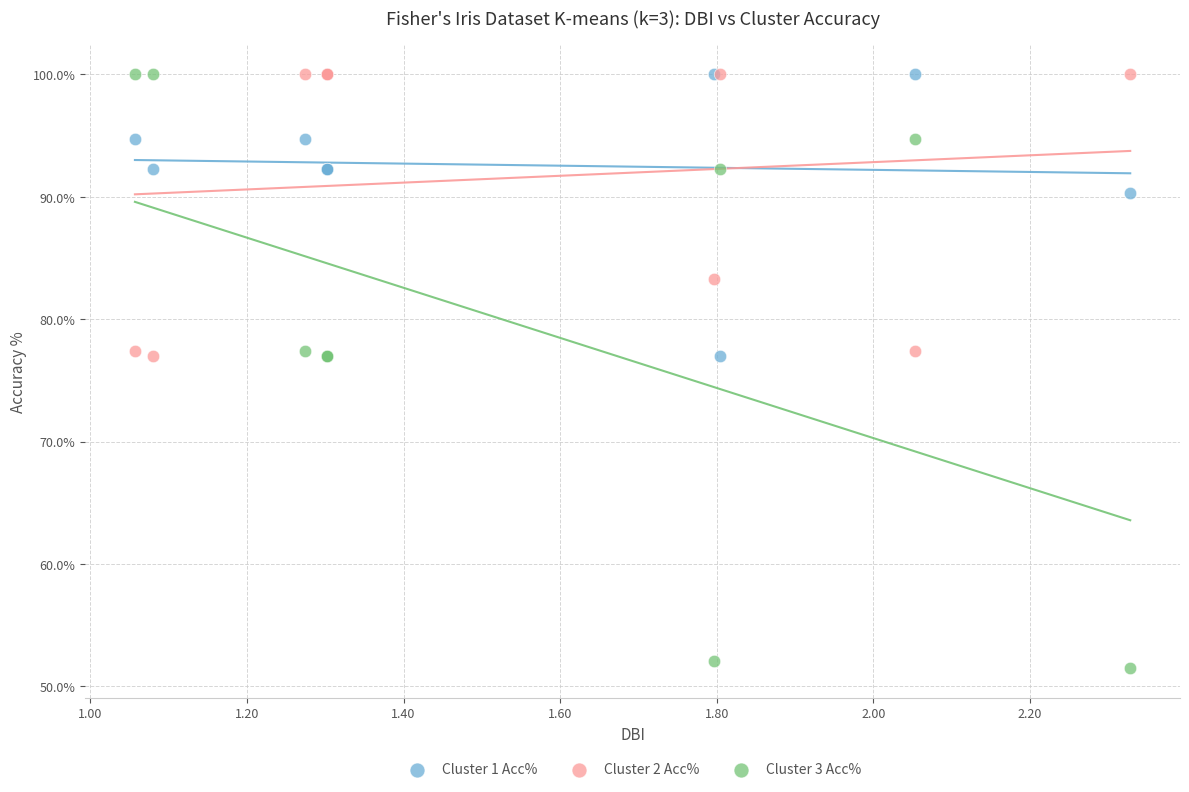

Which series has the largest Y range (max minus min)?

Cluster 3 Acc%